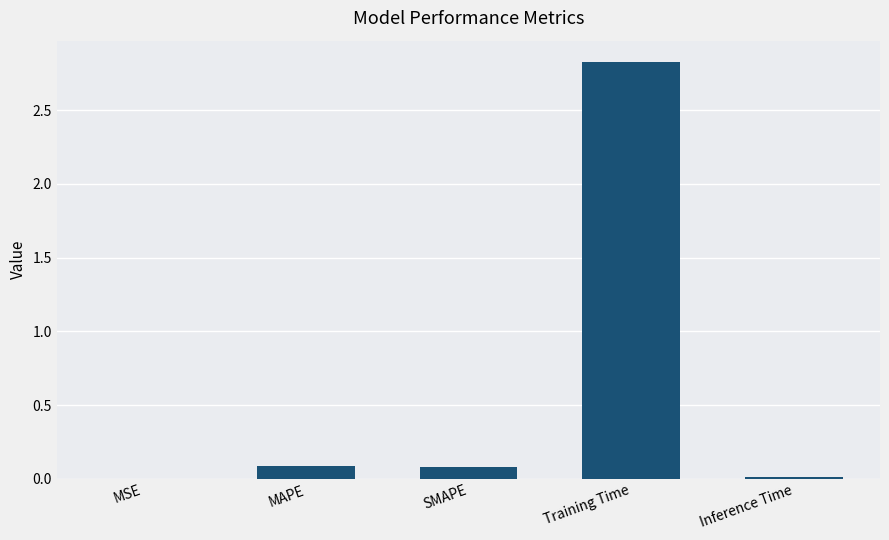

Does the chart contain stacked bars?

No